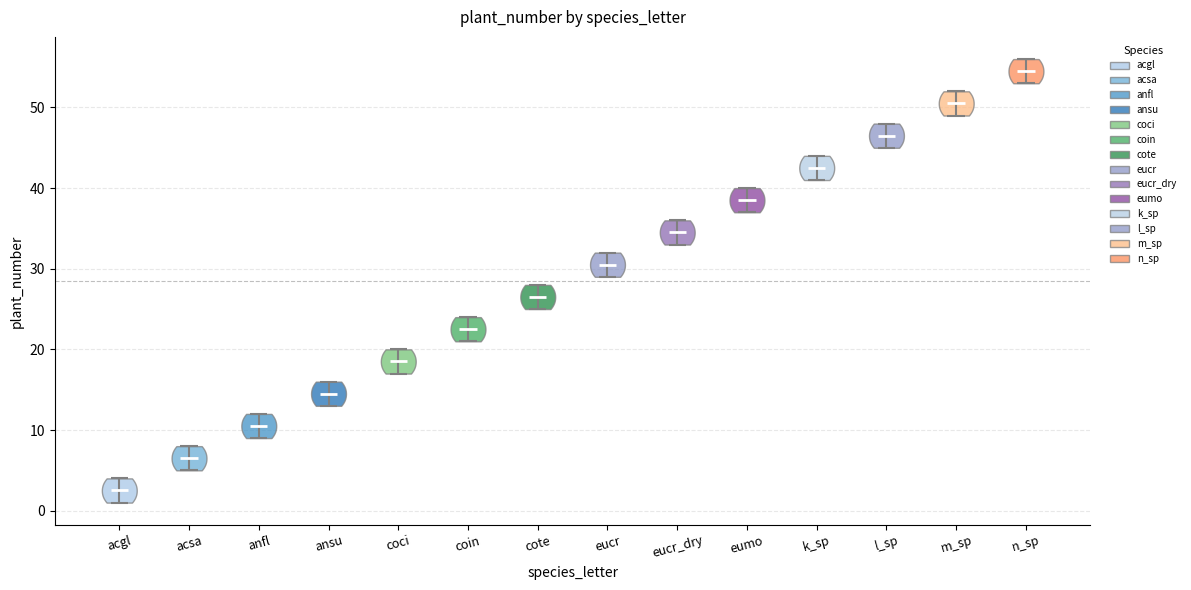

Where does the median line of the violin for eucr_dry sit on the y-axis? The values are not printed on the chart, so give them approximately, as read against the axis.

35